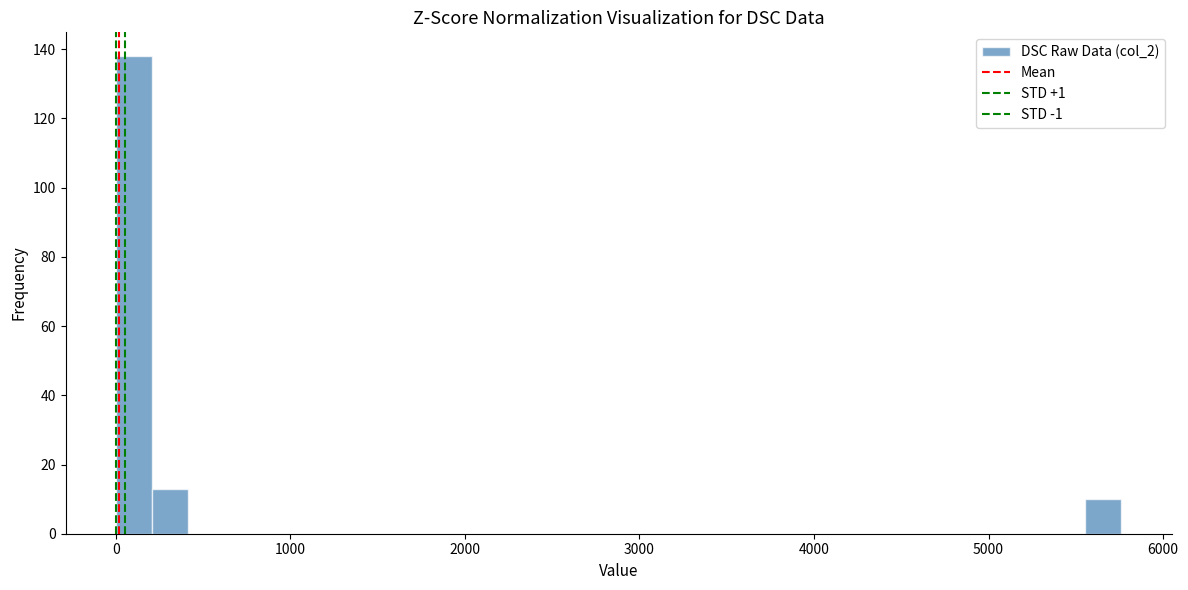

Read against the x-axis, roughly where is the centre of the tallest bar?

100